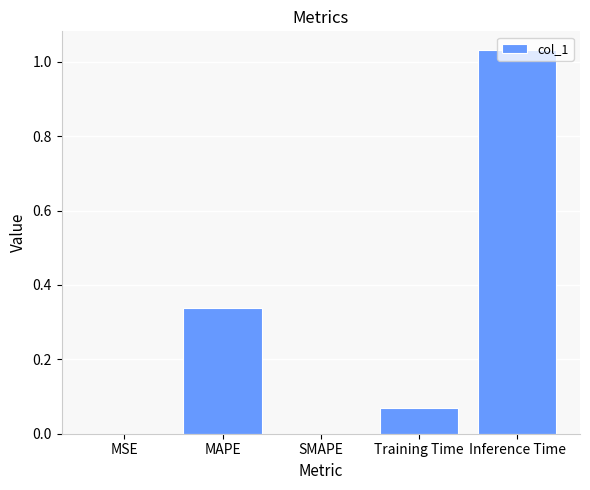

Is it true that the value at SMAPE is -0.5?

False